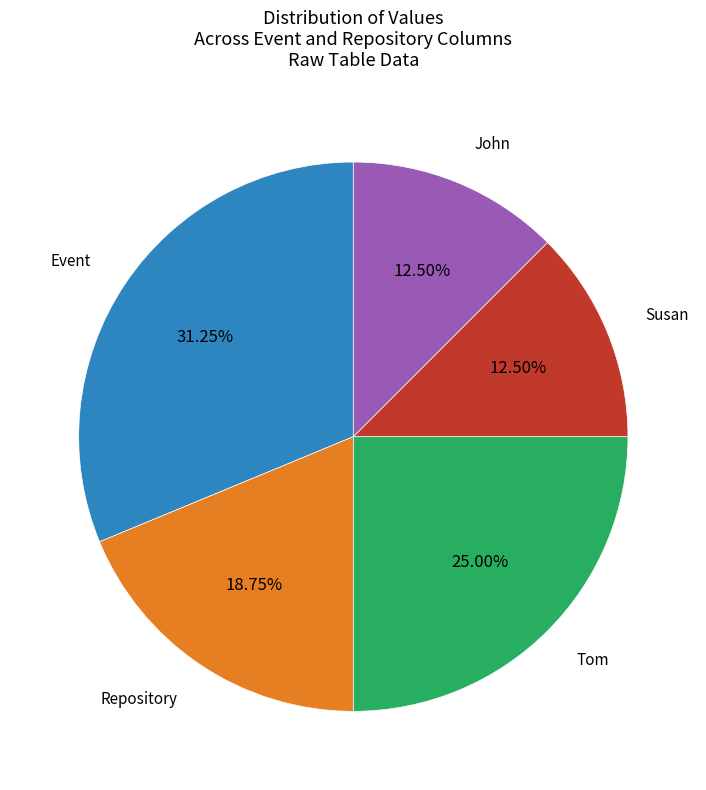

Does any single category account for the majority?

No